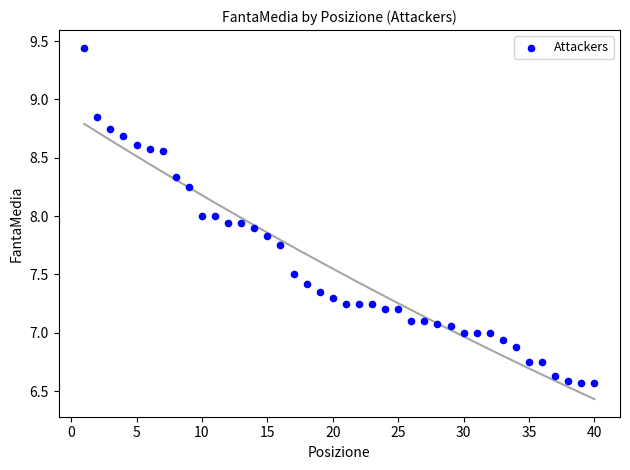

What is the range of Y values (max minus min)?

2.9